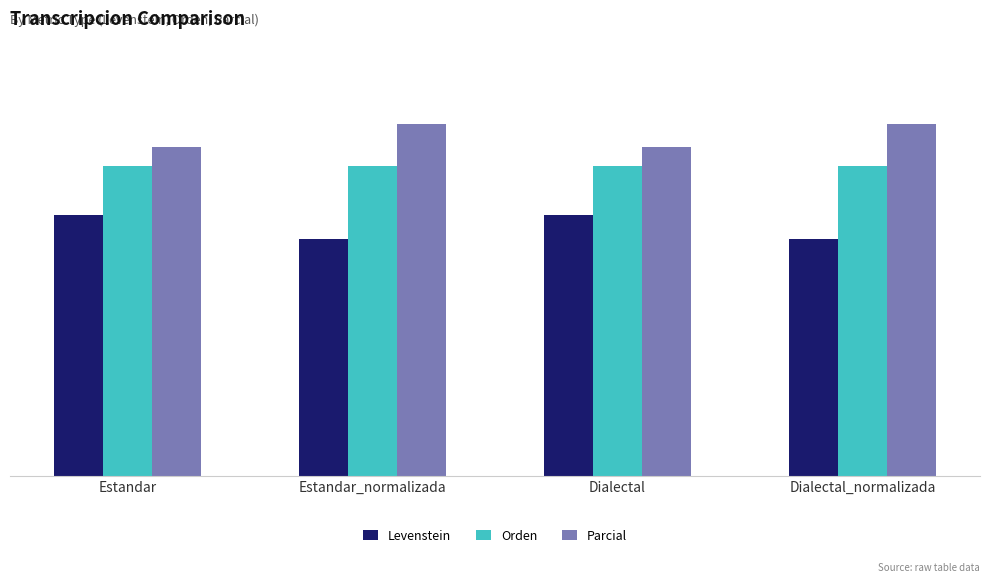

What is the sum of the Parcial values at Dialectal_normalizada and Estandar_normalizada?

81.8